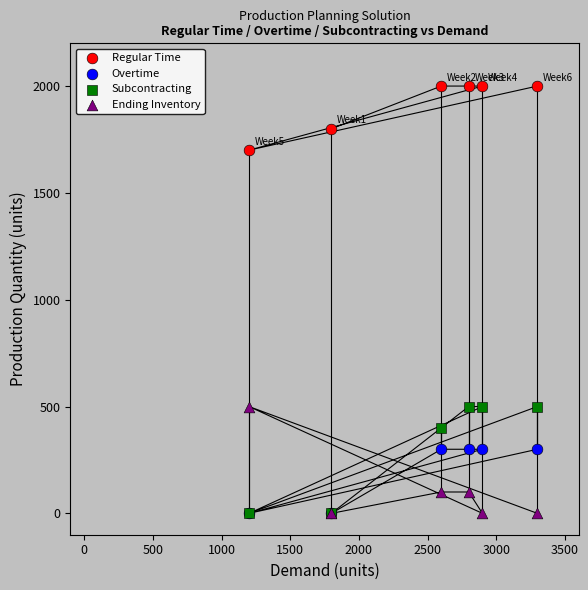

What are all the series names shown in the legend?

Regular Time, Overtime, Subcontracting, Ending Inventory